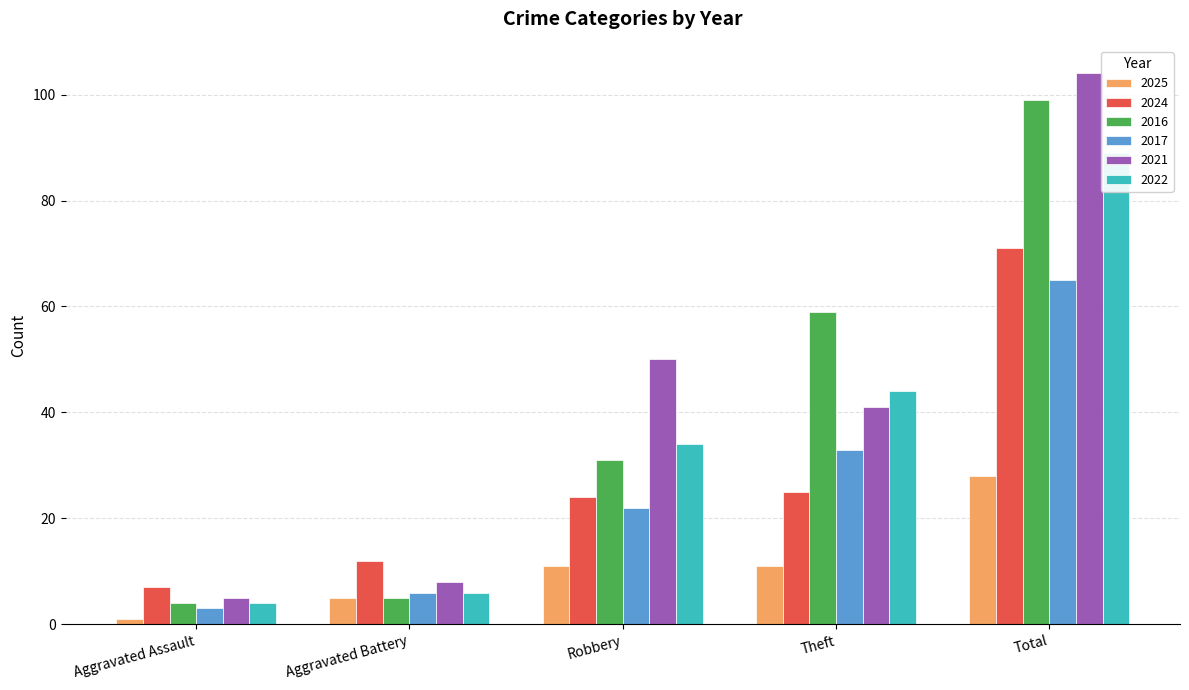

What is the value of the 2017 bar at the 5th from the left?

65